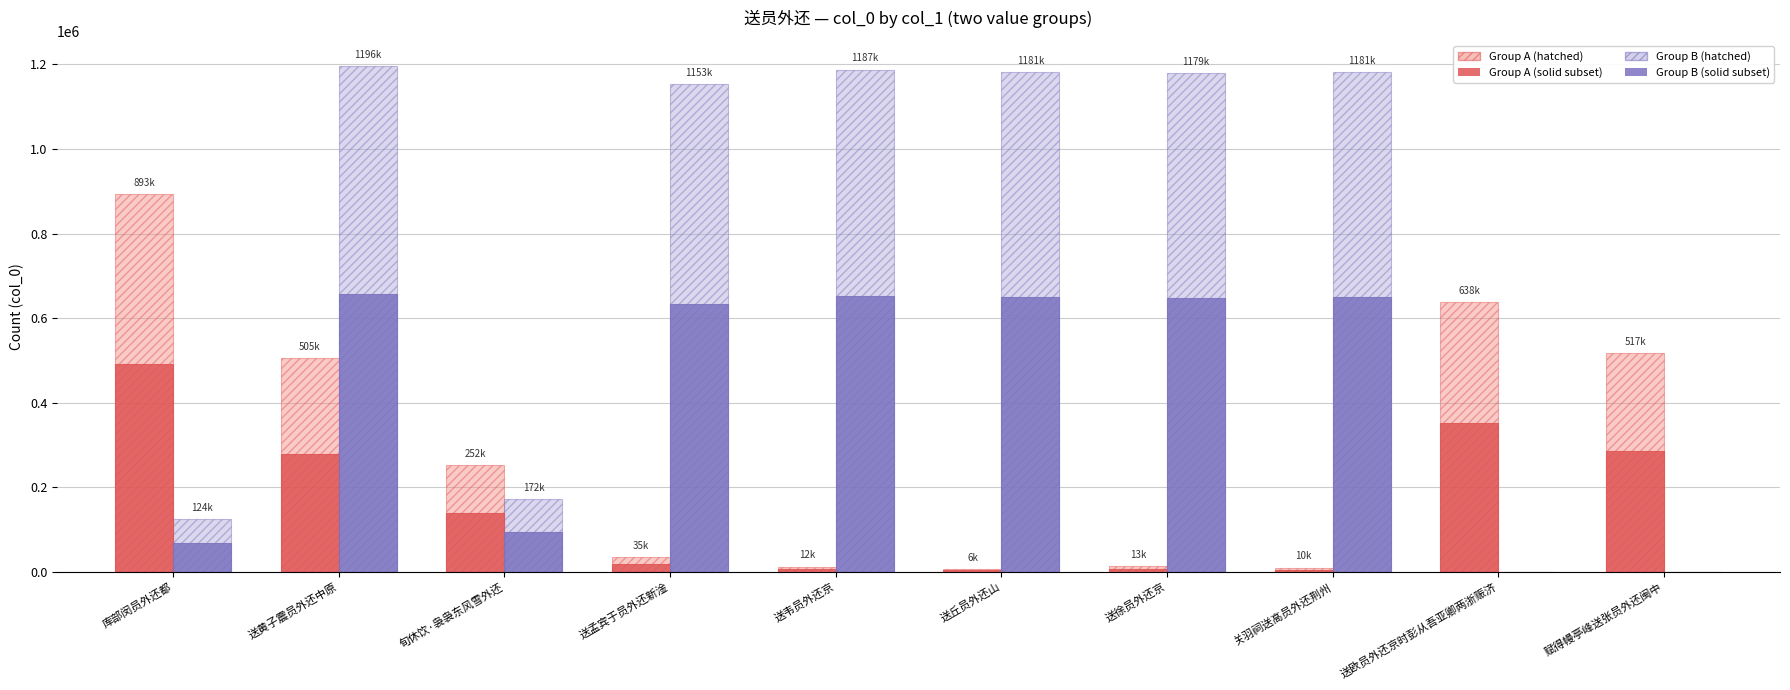

What is the greatest value displayed?

1196003.0